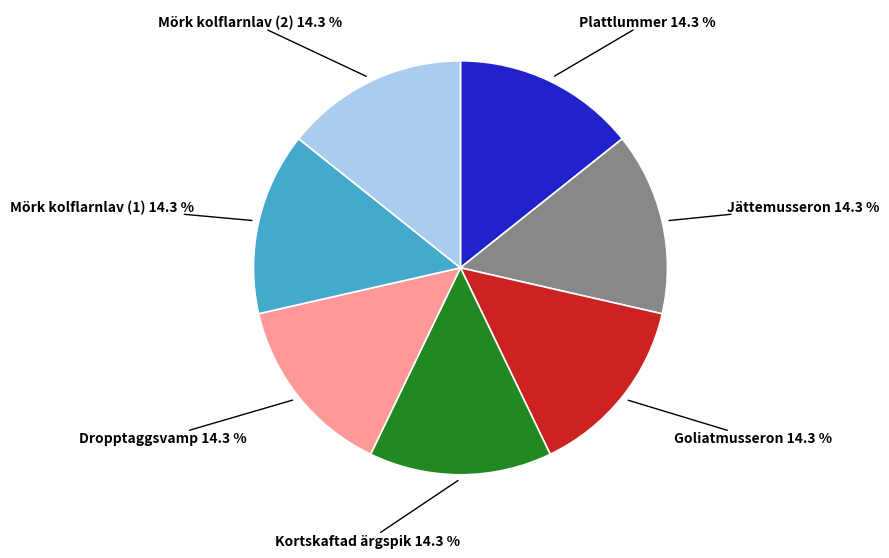

What percentage is NOT represented by Mörk kolflarnlav (1)?

85.7%